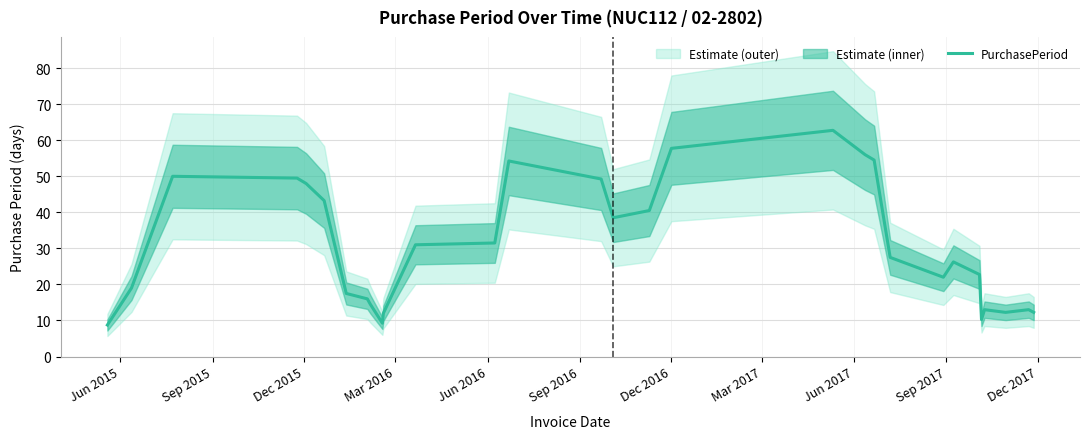

What is the sum of the values at 17 and Dec 2016?

75.2